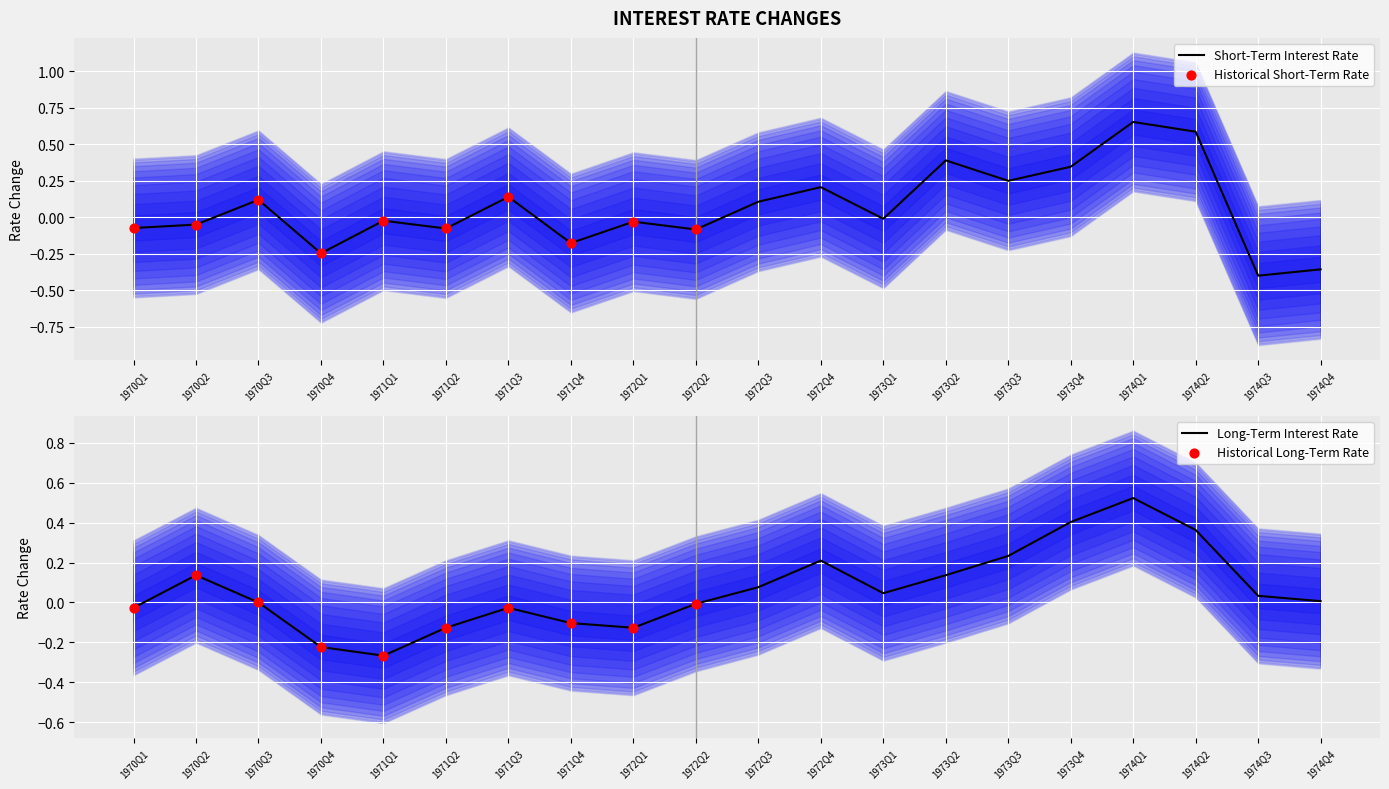

Is the value of short_term_interest_rate at 1972Q4 greater than the value of long_term_interest_rate at 1973Q1?

Yes